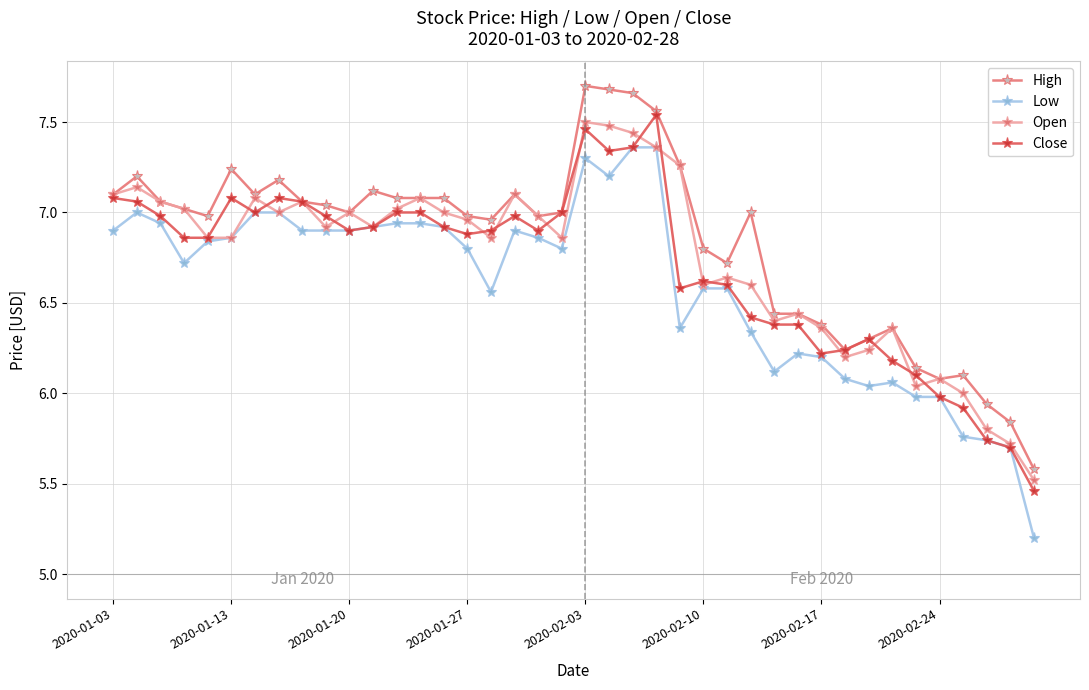

What is the sum of all Low values?

263.8